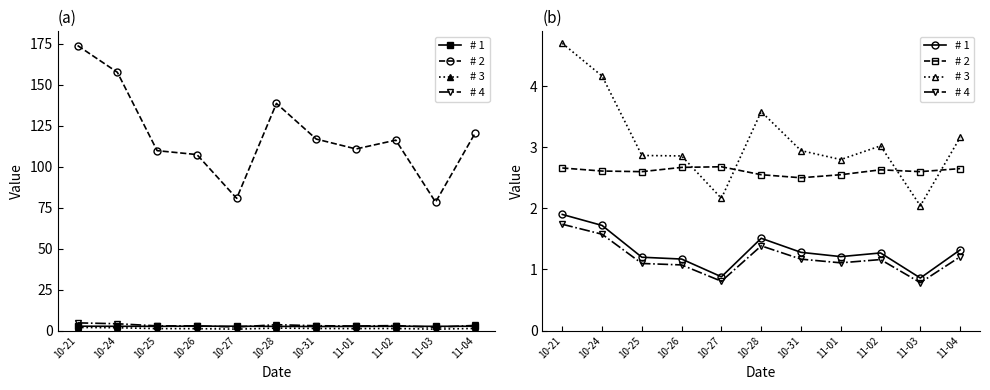

What is the minimum value for # 3?

2.0